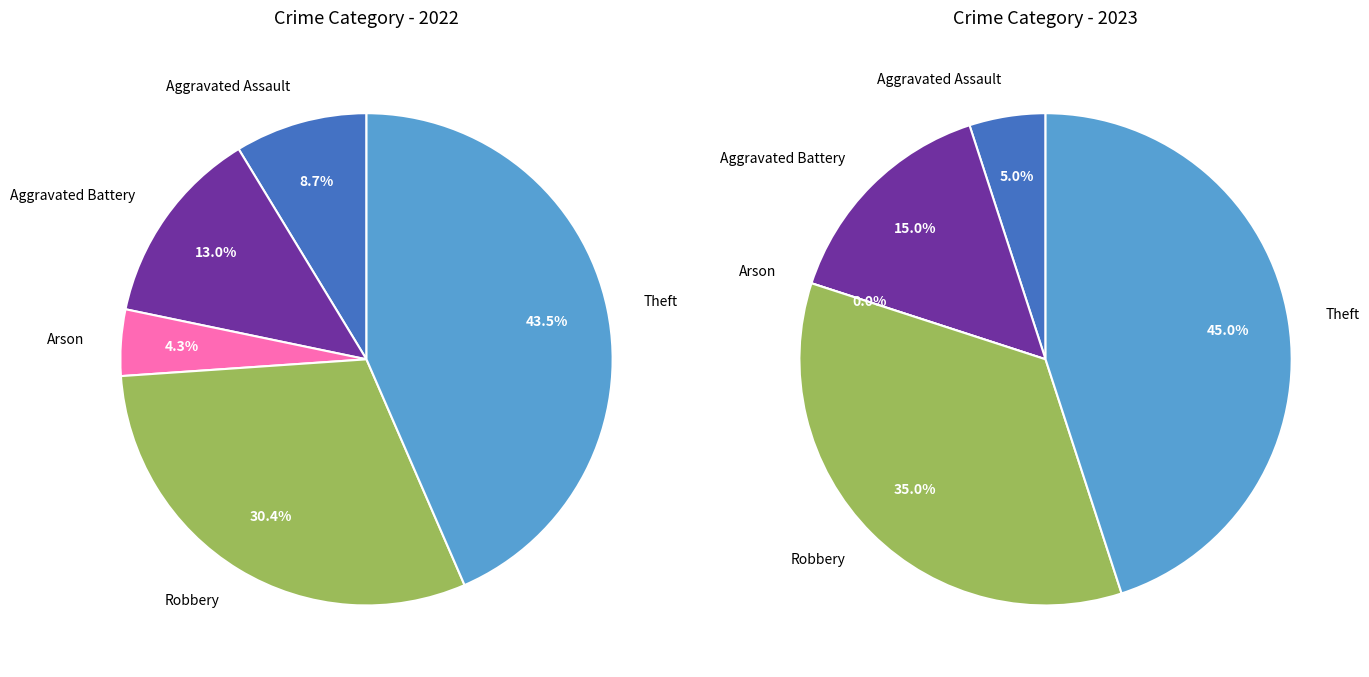

To the nearest percent, what is the combined percentage of values_2023 and 2?

15%